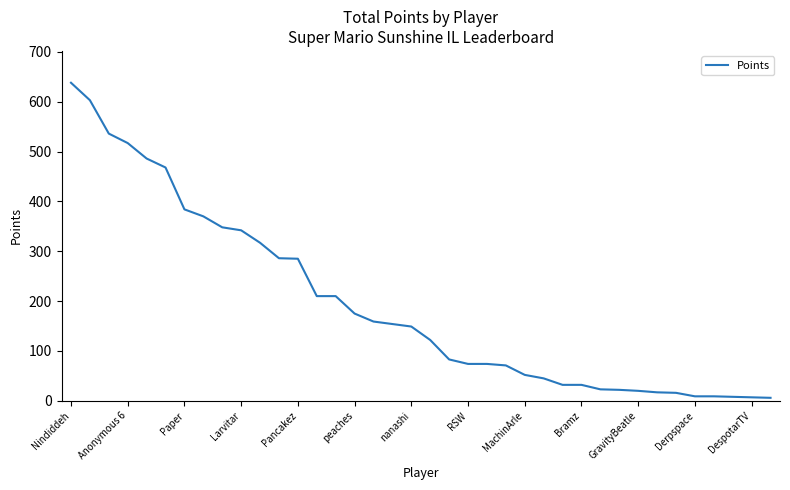

What is the difference between the maximum and minimum values?

632